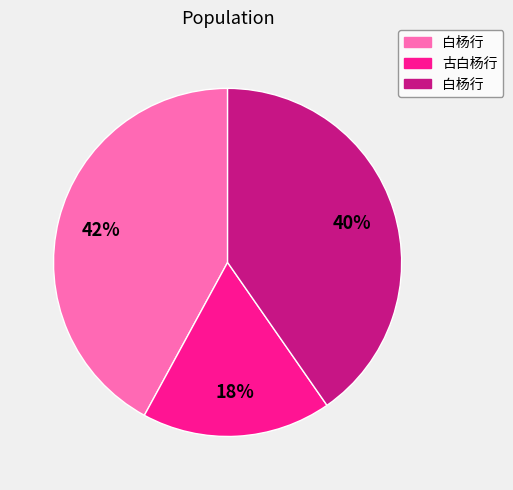

Is there a majority slice in this chart?

No